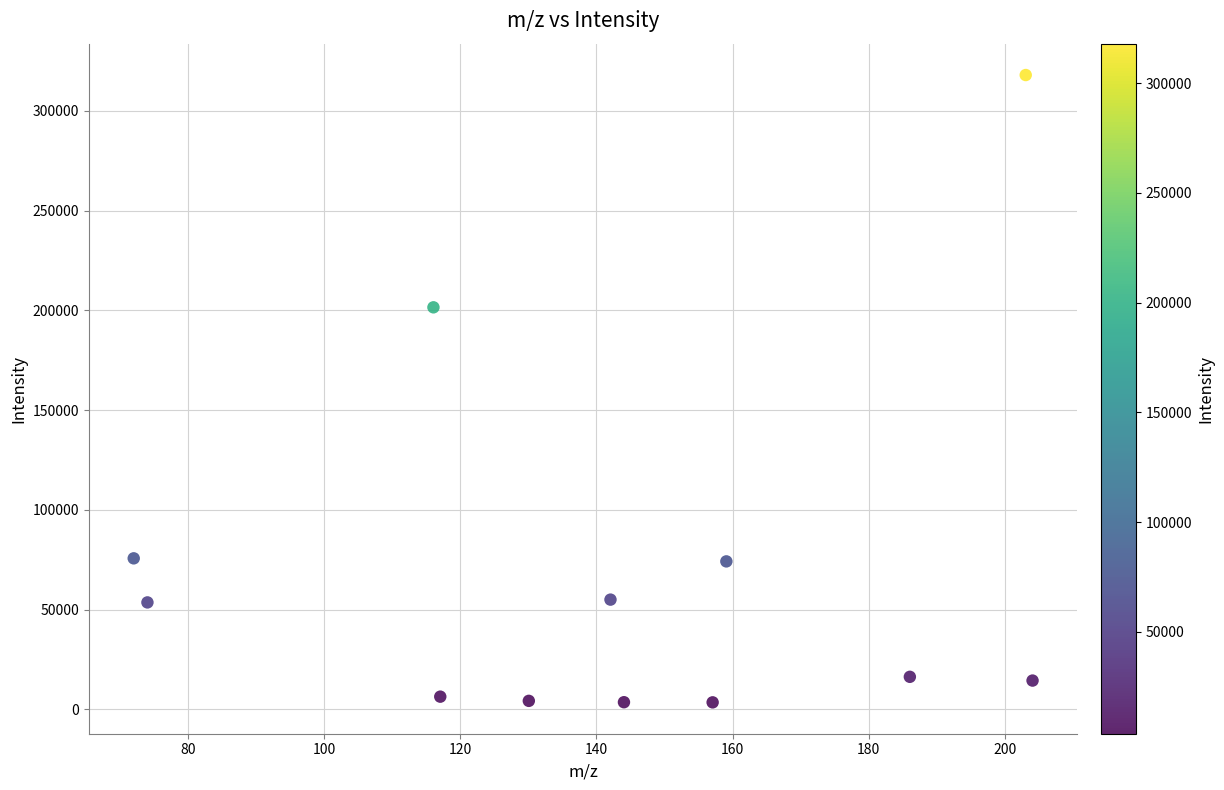

What is the range of X values (max minus min)?

132.1